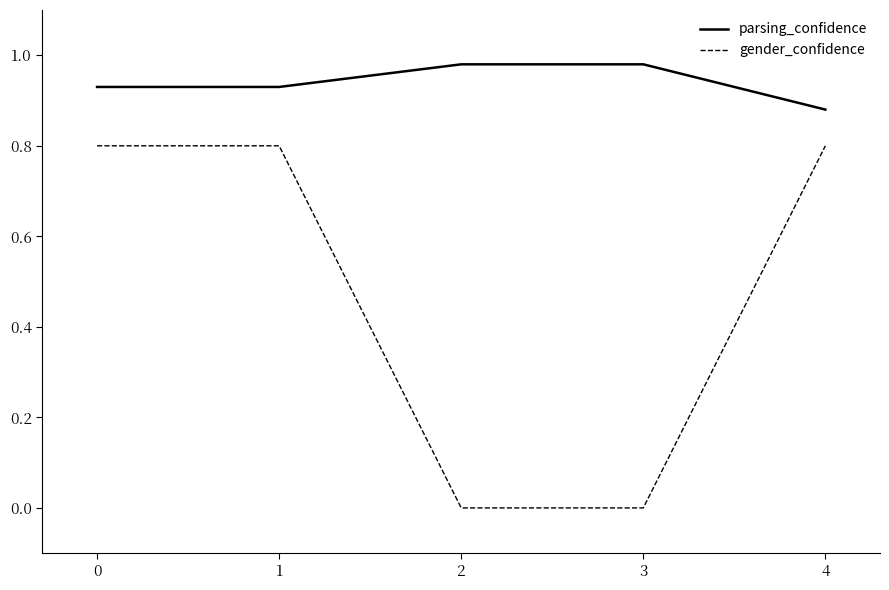

Rank the series by their maximum value, from highest to lowest.

parsing_confidence, gender_confidence